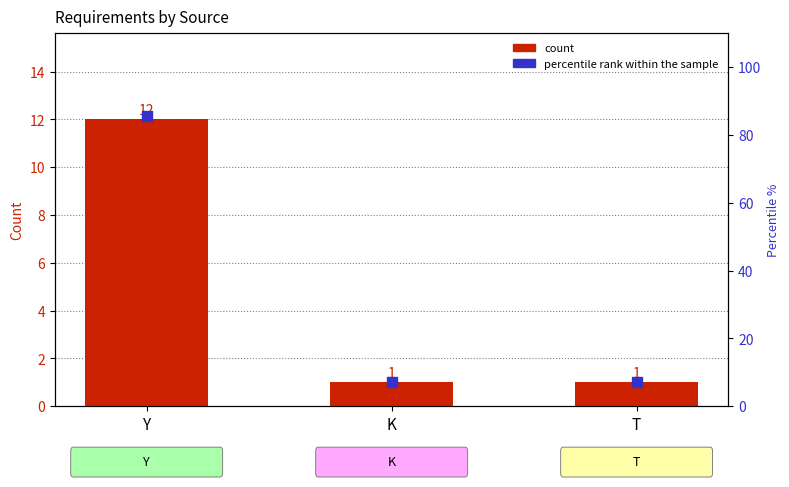

Which series contains the lowest Y value?

count